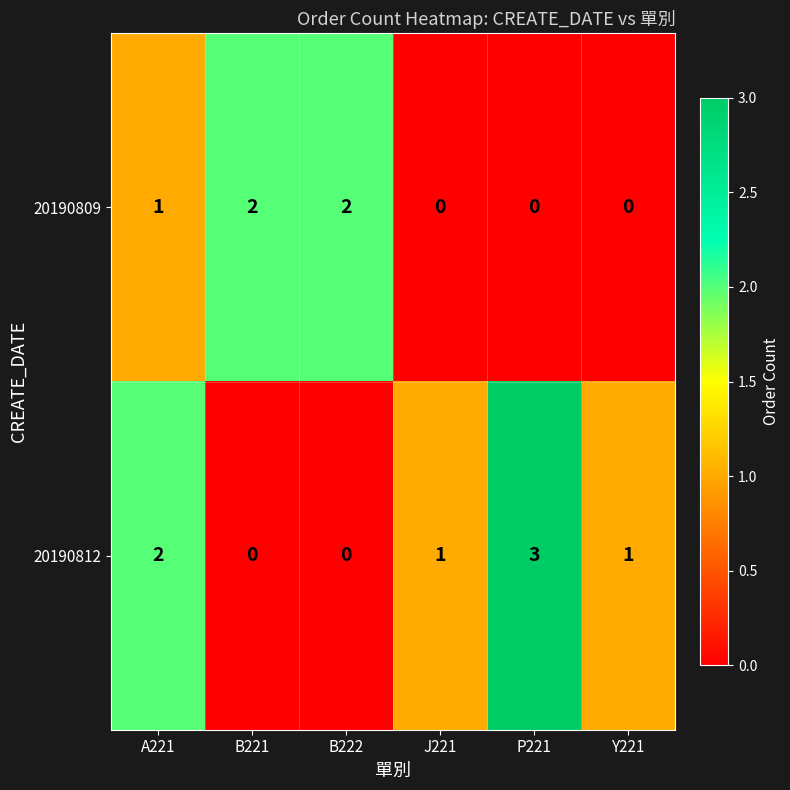

Which series has the widest spread of values?

20190812